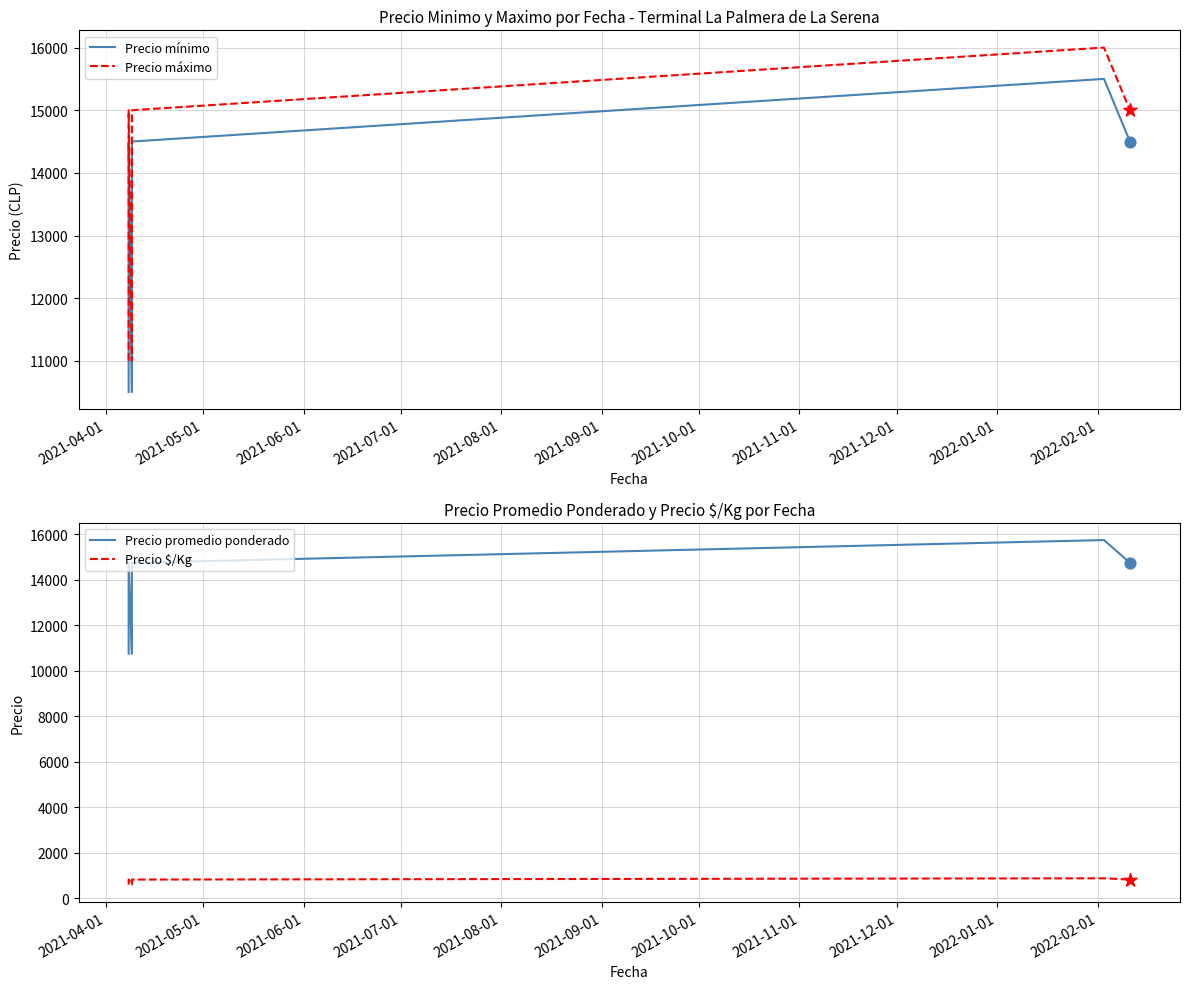

Which series has the largest total across all categories?

Precio máximo